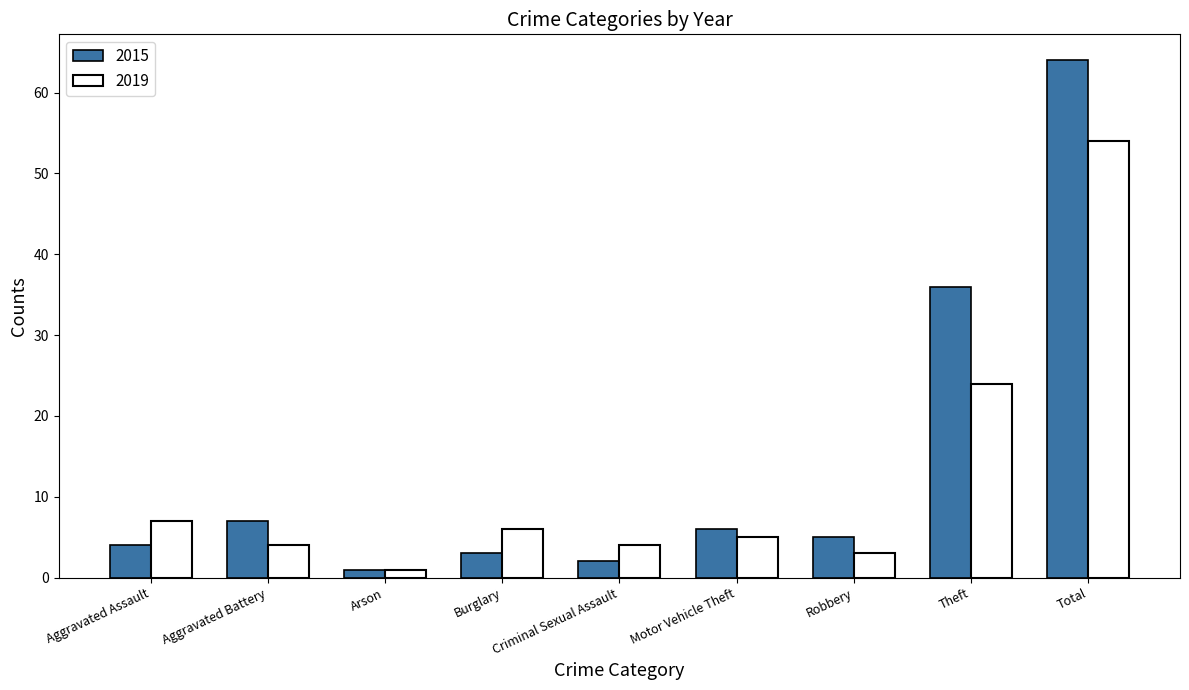

The 2015 series shows 12 at Aggravated Battery. True or false?

False